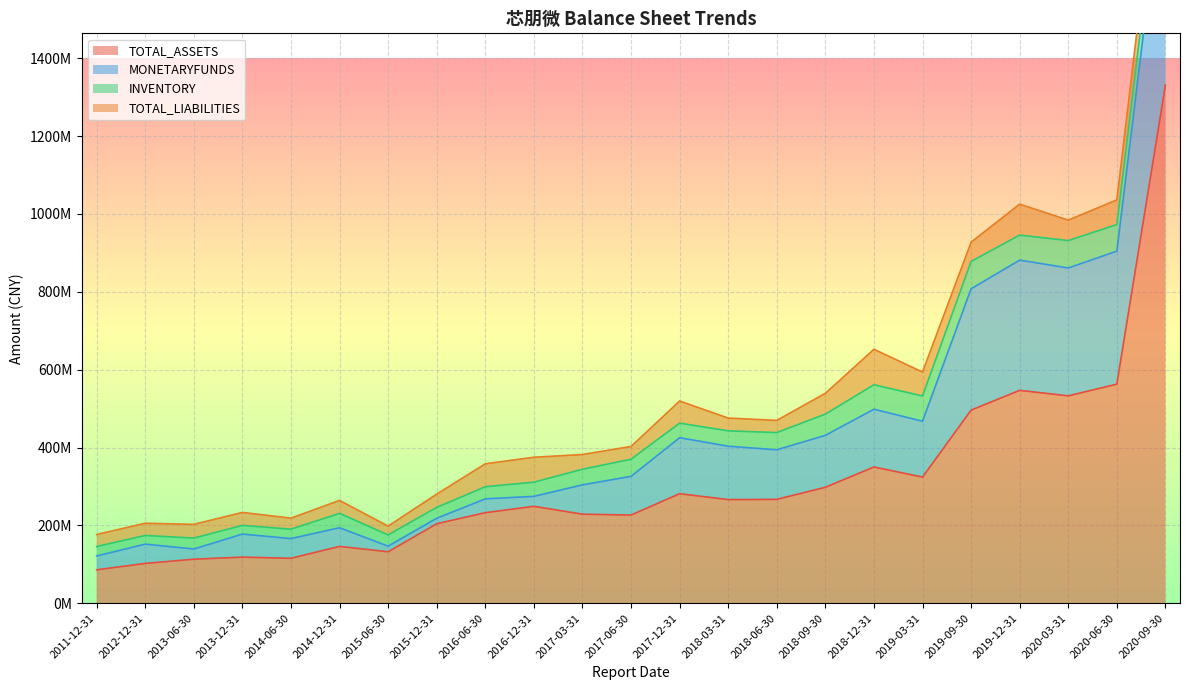

How many interior local peaks does the MONETARYFUNDS series have?

6